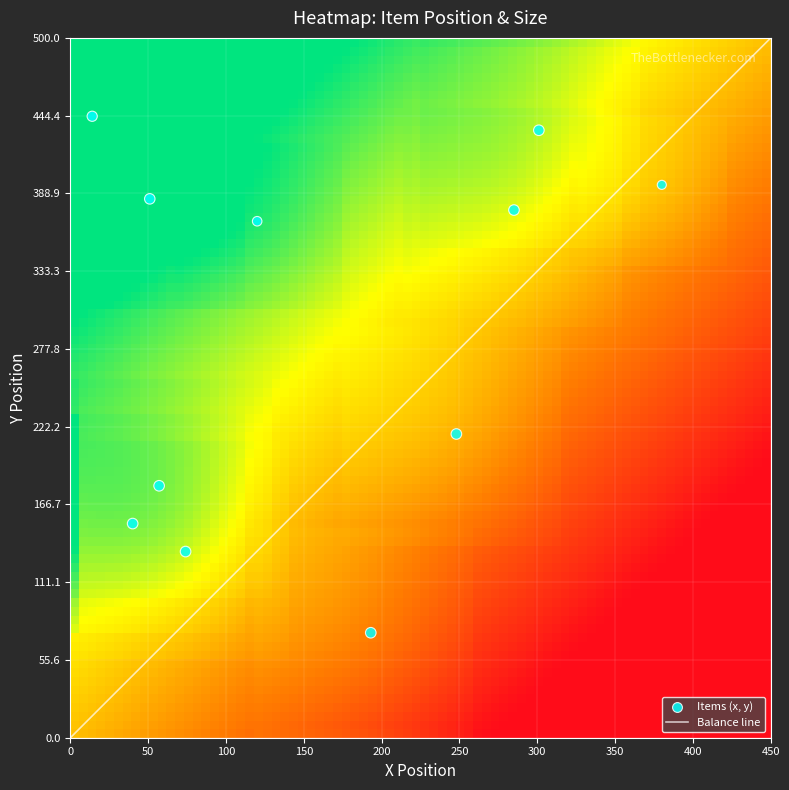

What is the average Y value?

287